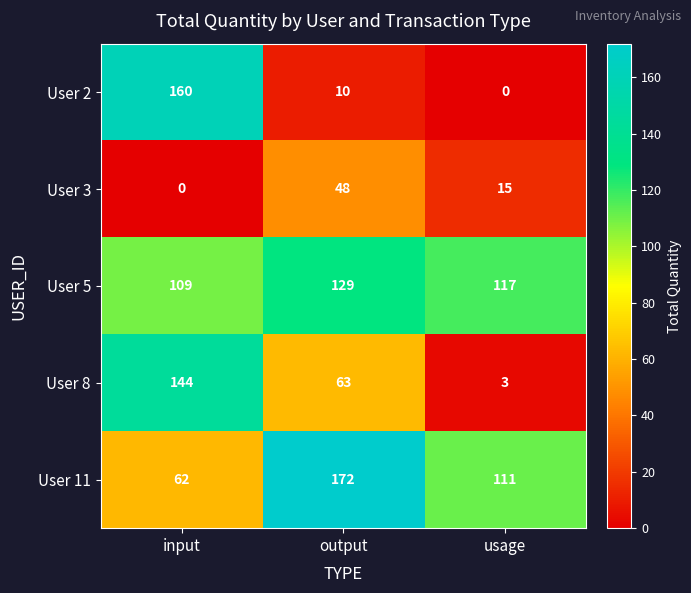

Reading left to right, list all the values displayed in this chart.

User 2: input=160	output=10	usage=0
User 3: input=0	output=48	usage=15
User 5: input=109	output=129	usage=117
User 8: input=144	output=63	usage=3
User 11: input=62	output=172	usage=111